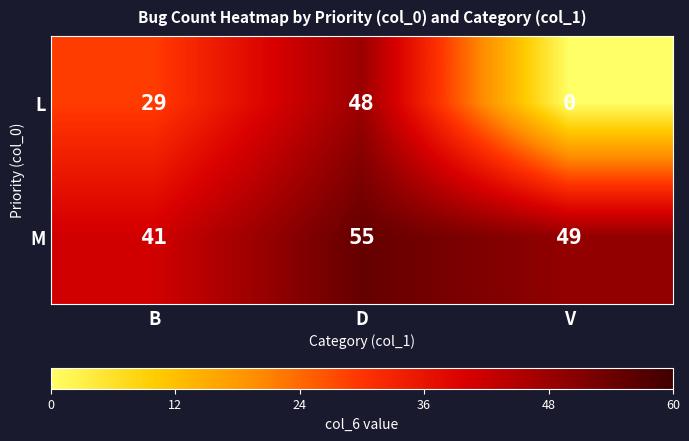

At how many categories does at least one series exceed 8?

3